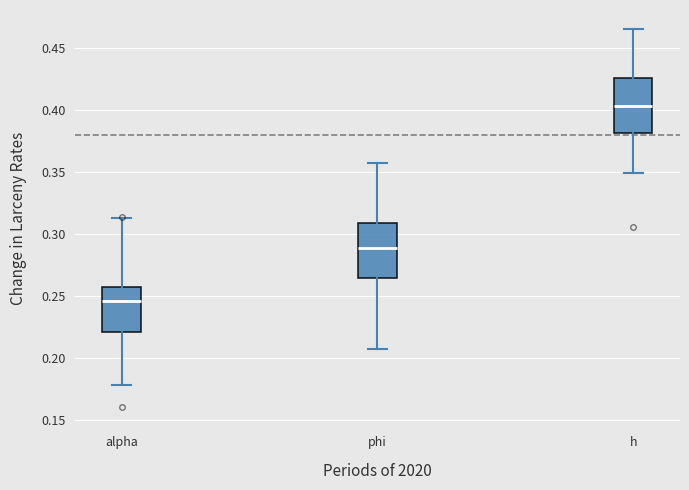

Reading left to right, transcribe this box plot: for each box, give where its median line is, the range the box spans, and where its two whiskers end, as read against the y-axis. The values are not printed on the chart, so give them approximately, as read against the axis.

alpha: median 0.245, box 0.220 to 0.255, whiskers 0.180 to 0.310
phi: median 0.290, box 0.265 to 0.310, whiskers 0.205 to 0.355
h: median 0.405, box 0.380 to 0.425, whiskers 0.350 to 0.465